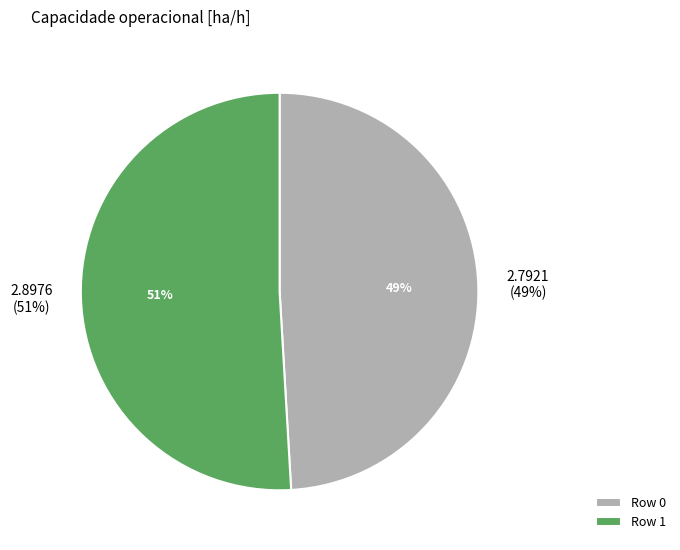

The Row 0 slice represents 49% of the pie. True or false?

True